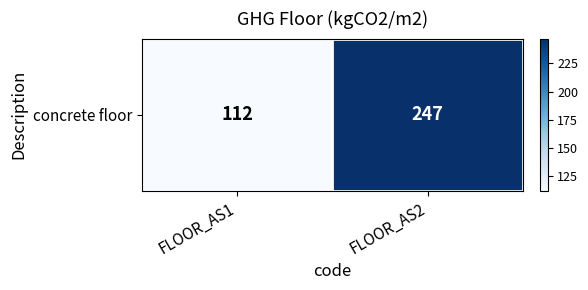

Reading left to right, list all the values displayed in this chart.

112	247